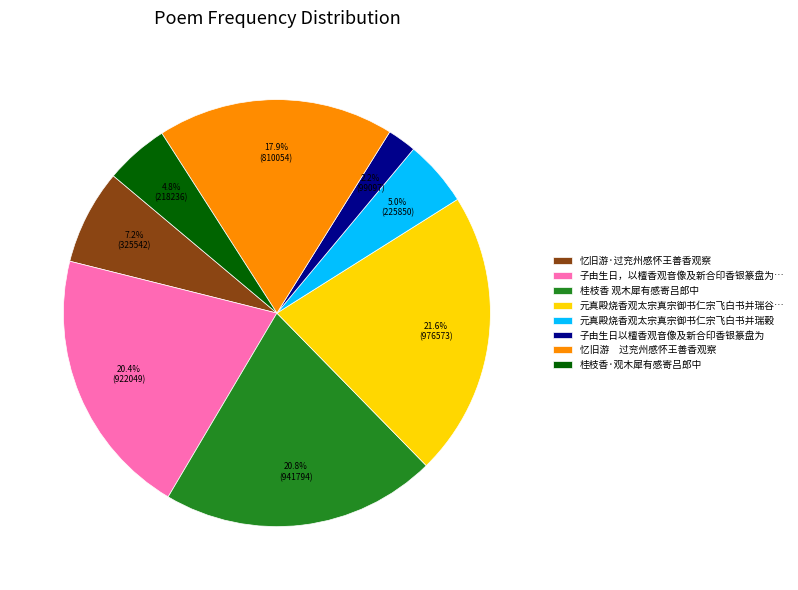

Which has a higher value, 子由生日，以檀香观音像及新合印香银篆盘为… or 子由生日以檀香观音像及新合印香银篆盘为?

子由生日，以檀香观音像及新合印香银篆盘为…